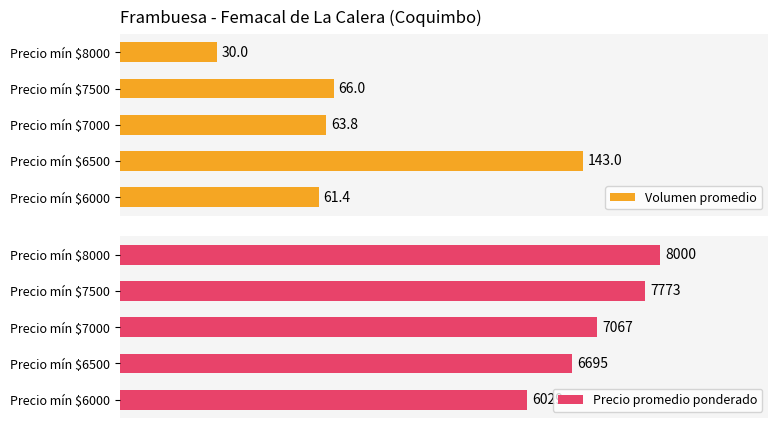

List the labels in order of Precio promedio ponderado value, largest first.

Precio mín $8000, Precio mín $7500, Precio mín $7000, Precio mín $6500, Precio mín $6000